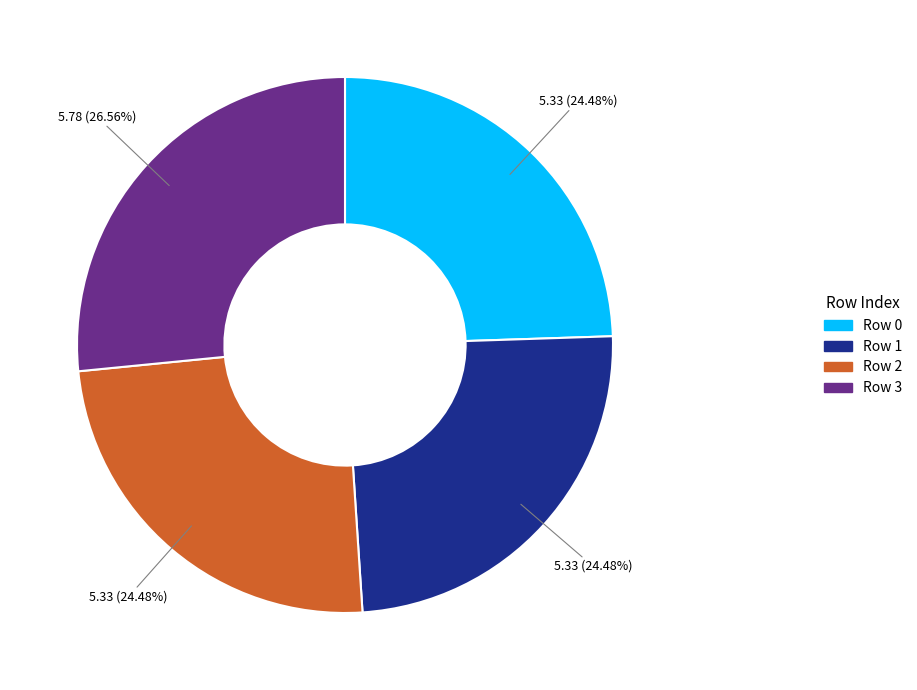

To the nearest percent, what is the average slice percentage?

25%